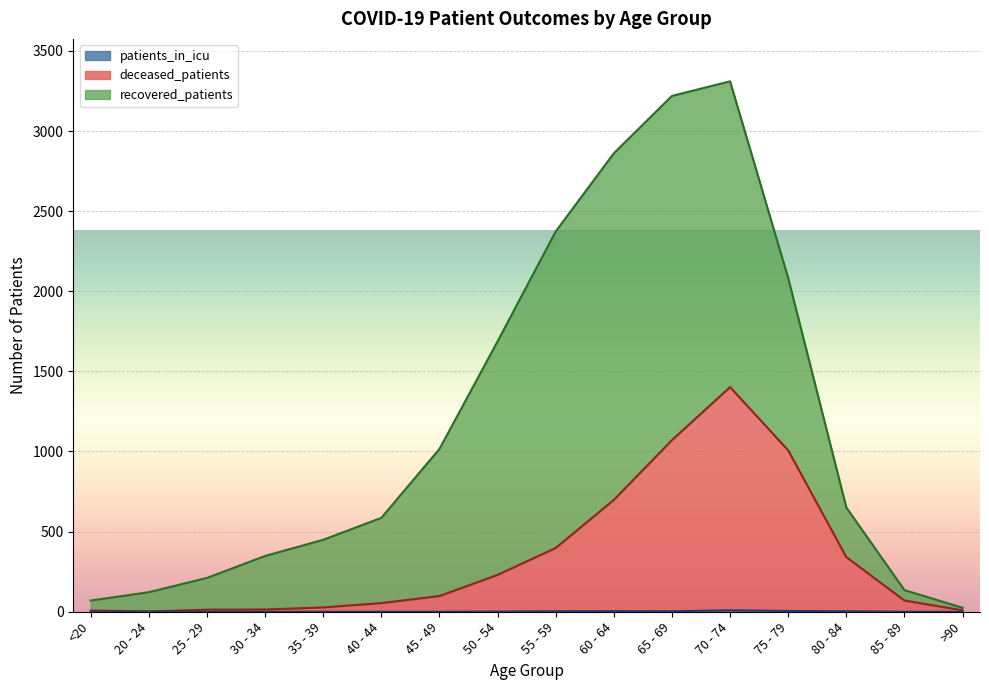

Does the chart display data point markers on the line(s)?

No